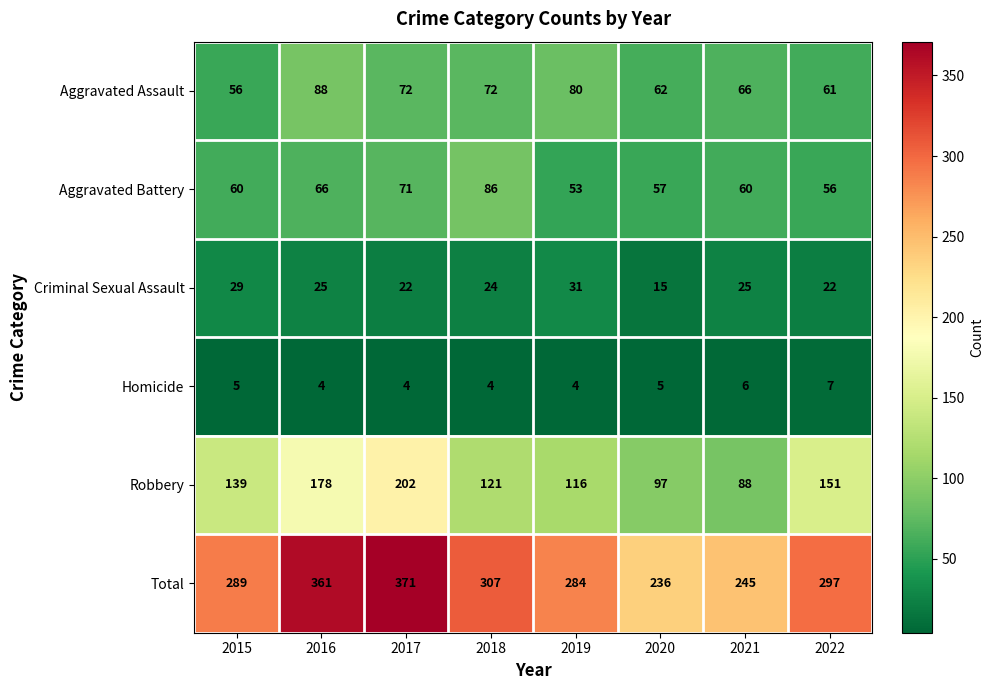

The Aggravated Battery series shows 60 at 2015. True or false?

True